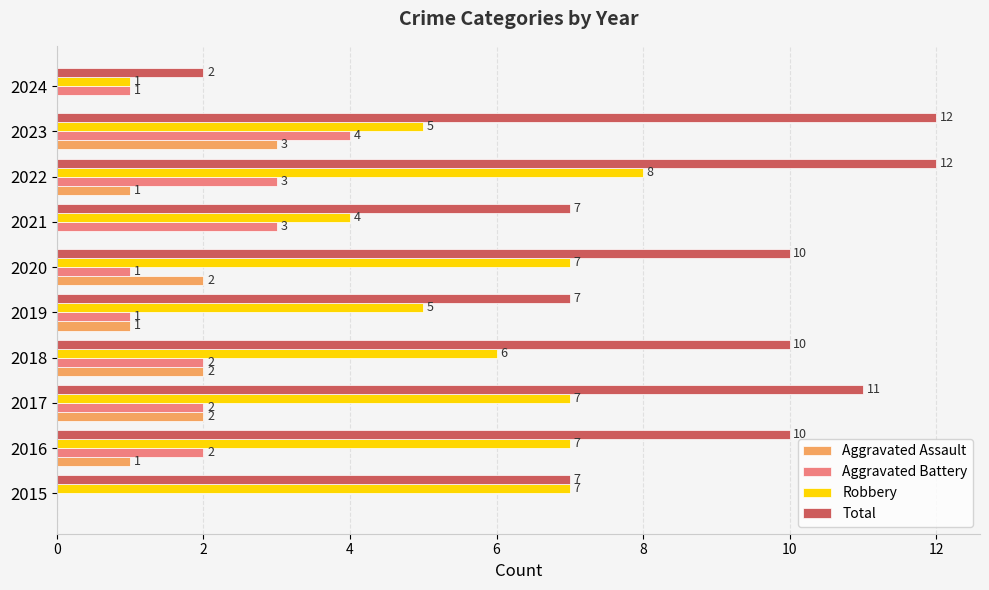

What is the highest value of the Total series?

12